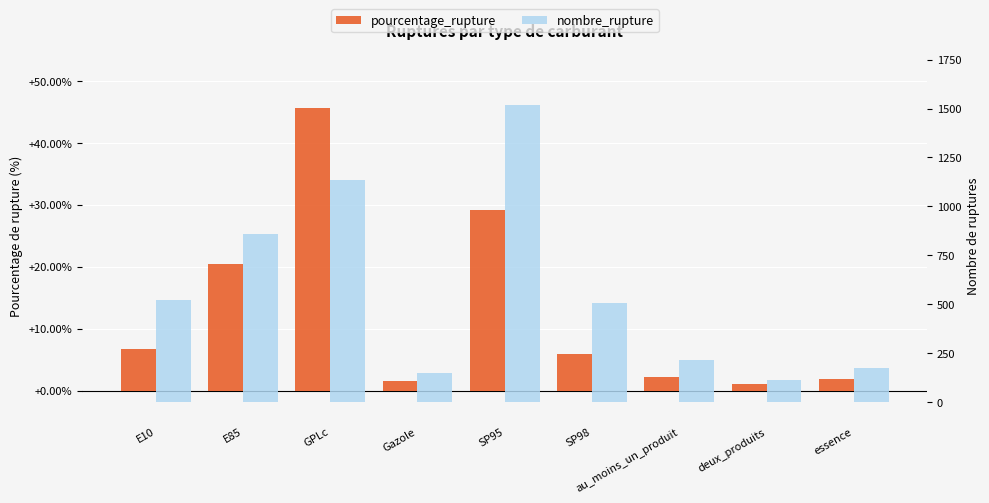

How many groups of bars are there?

9